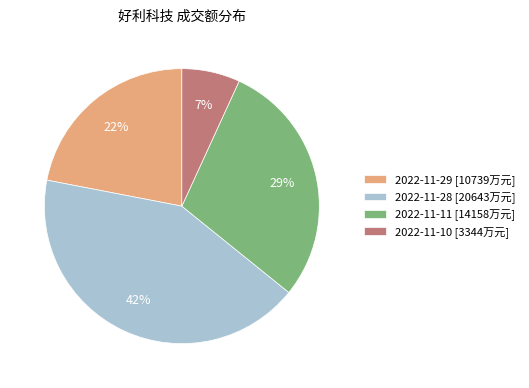

Approximately how many times larger is the value at 2022-11-10 compared to 2022-11-11?

0.2